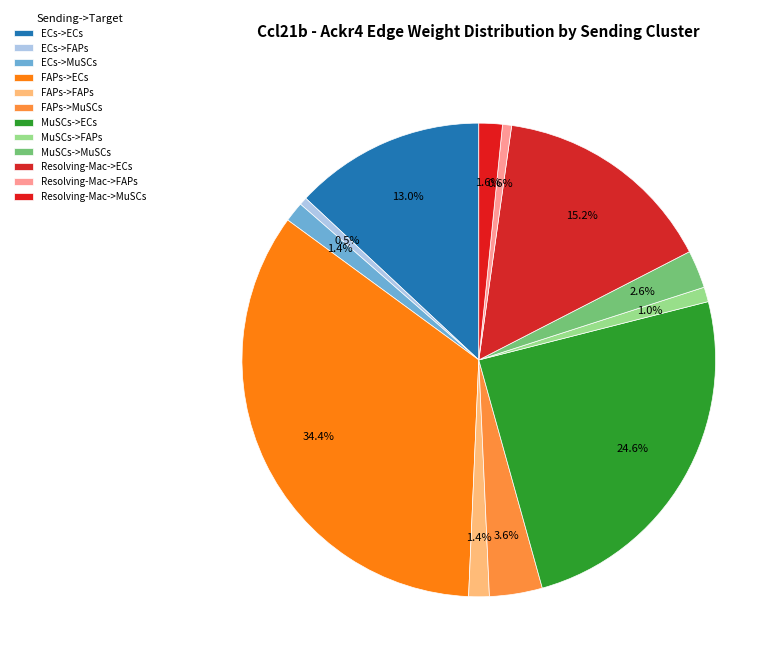

Count the number of slices in the pie.

12